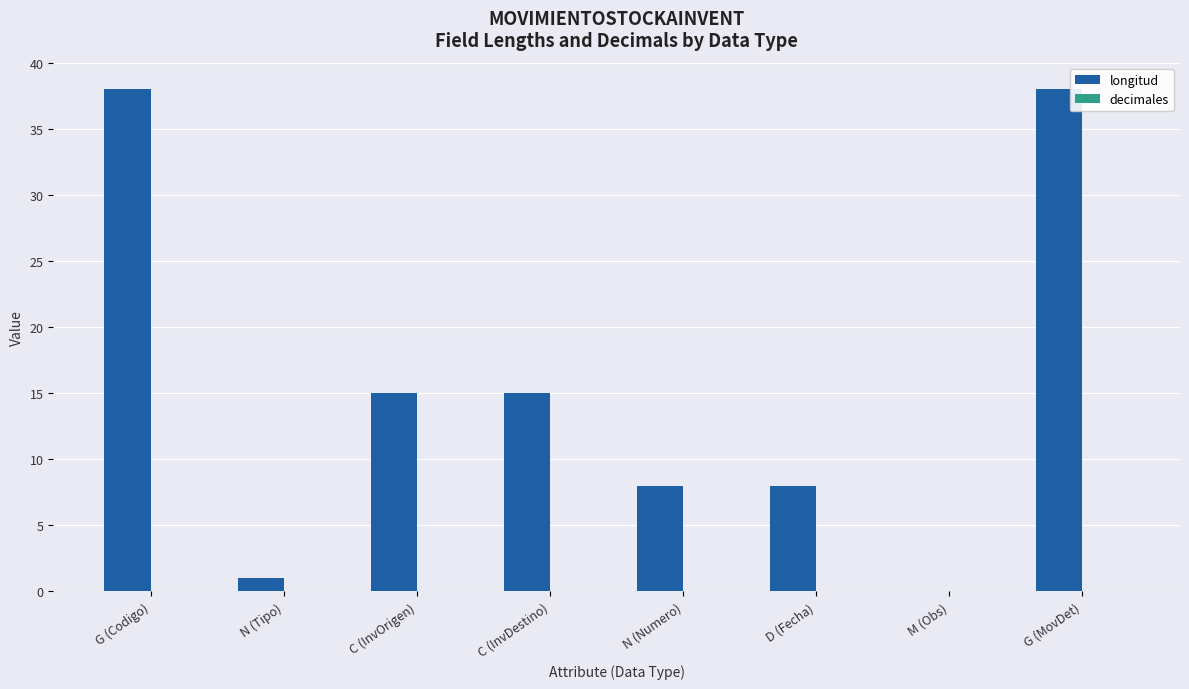

Which has a higher value, M (Obs) or N (Tipo)?

N (Tipo)